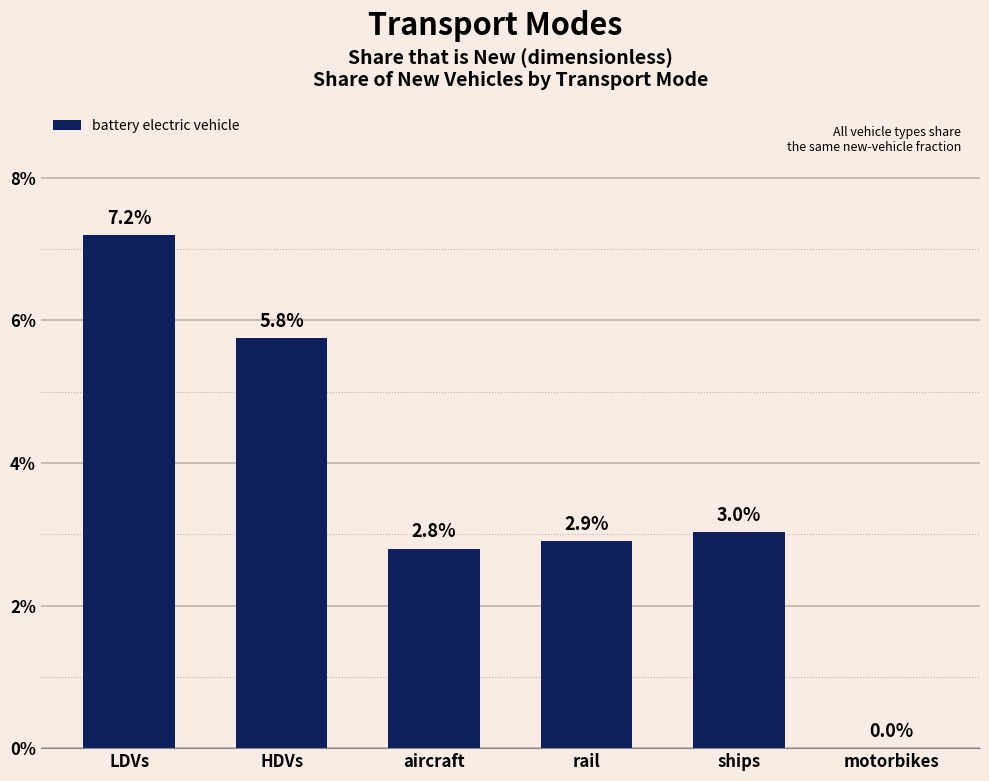

Are the bars horizontal?

No